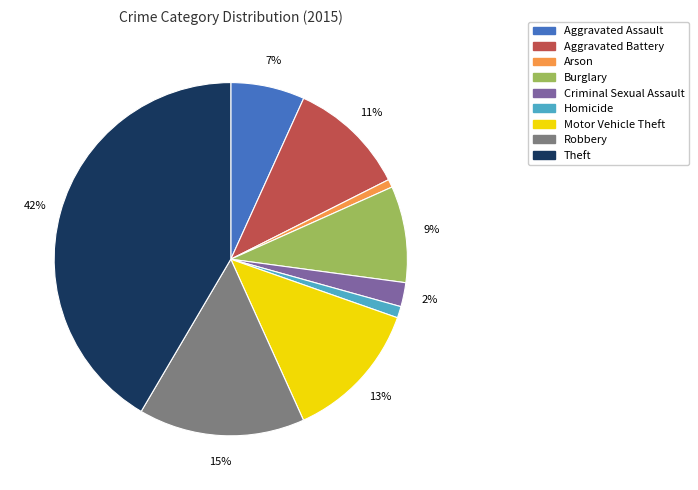

Between Robbery and Burglary, which is larger?

Robbery